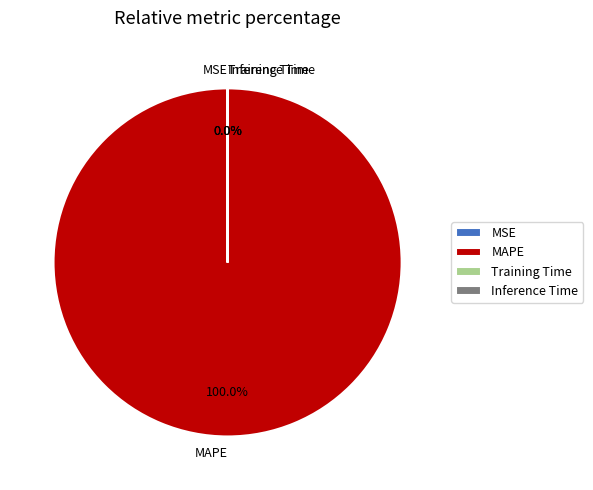

The Inference Time slice represents 1% of the pie. True or false?

False